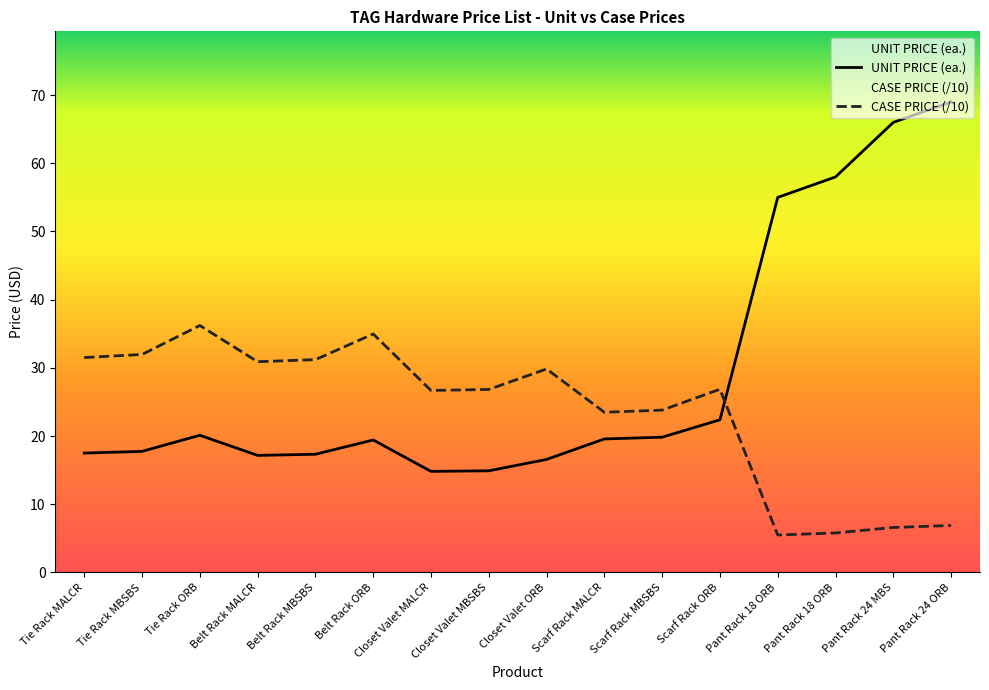

At which category does CASE PRICE reach its first local peak?

Tie Rack ORB